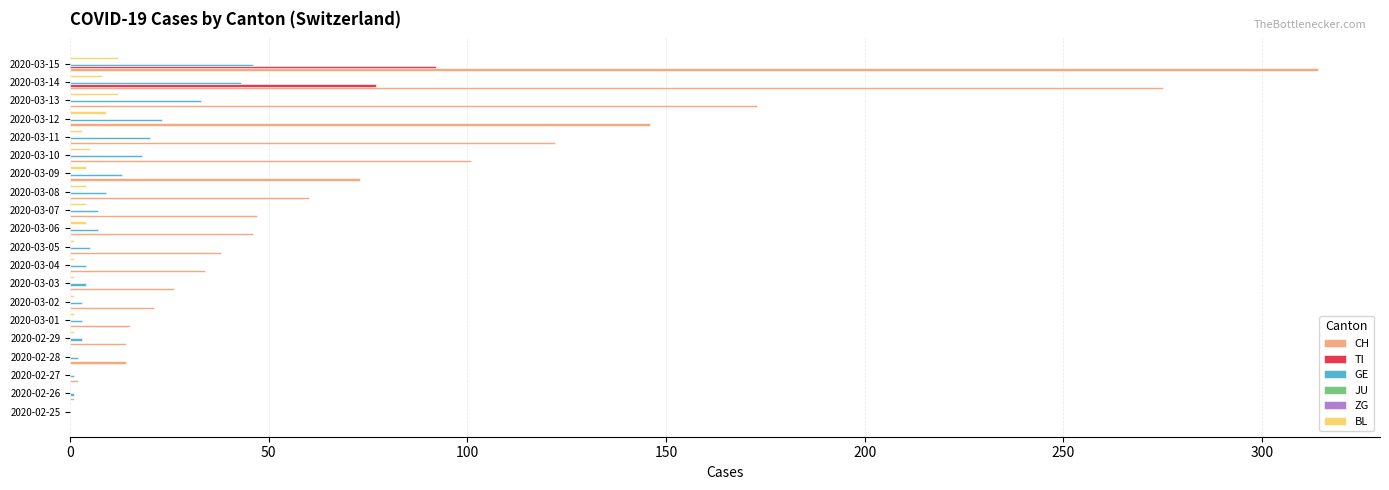

The value of BL at 2020-02-28 is 7.5. True or false?

False